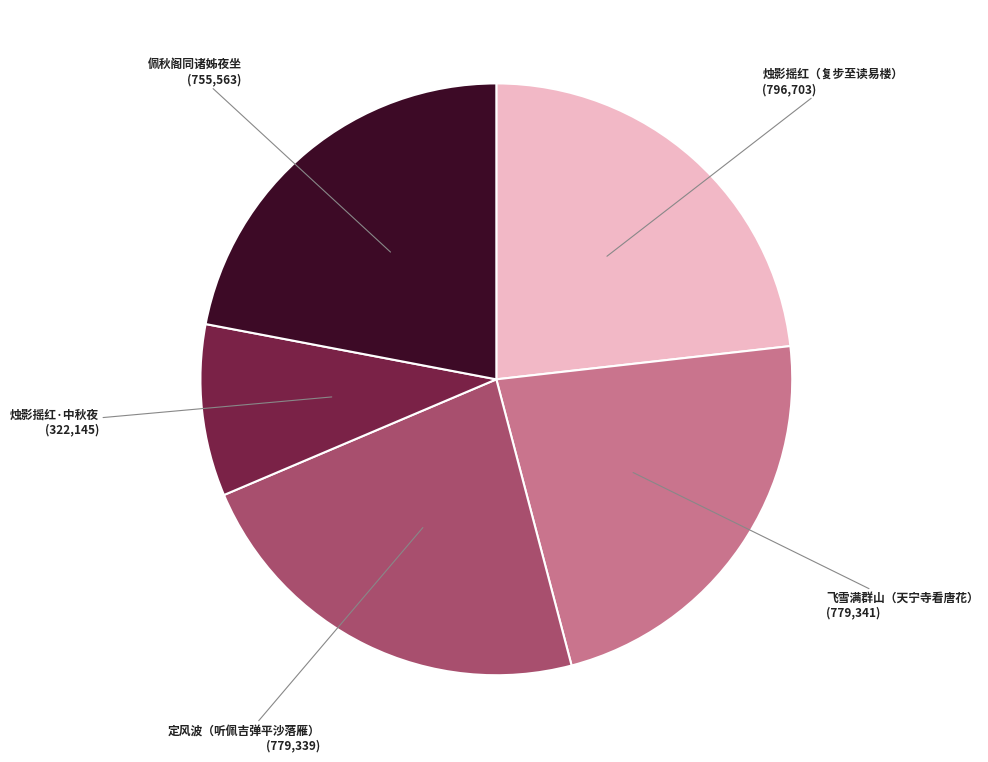

How many slices are in this pie chart?

5